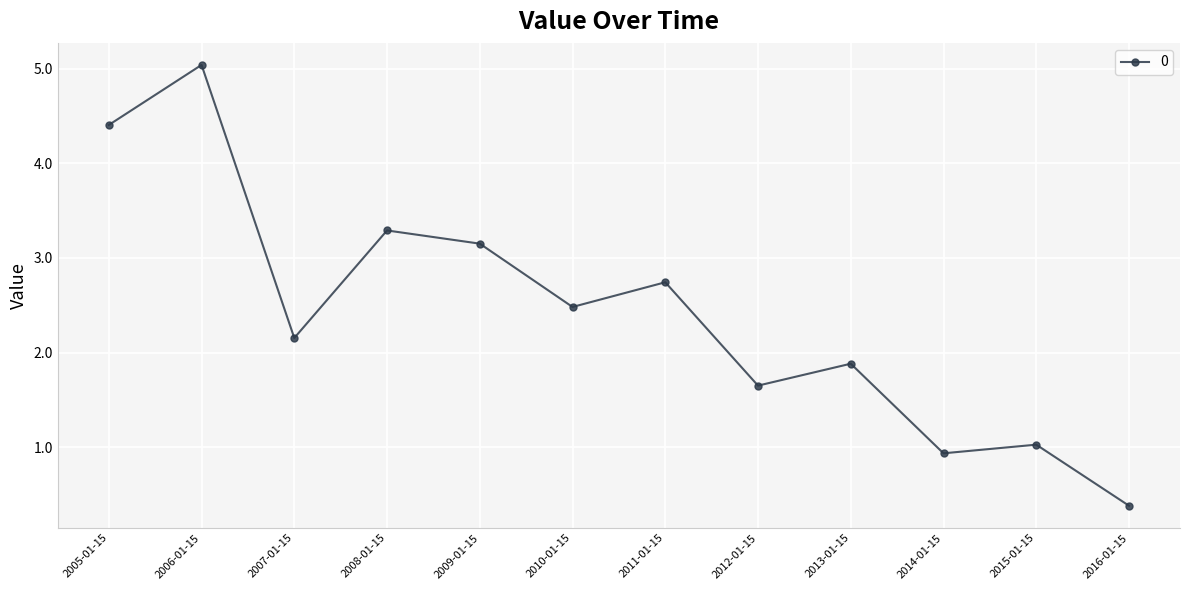

Reading left to right, extract all data points from this chart.

4.4	5.0	2.2	3.3	3.2	2.5	2.7	1.7	1.9	0.9	1.0	0.4